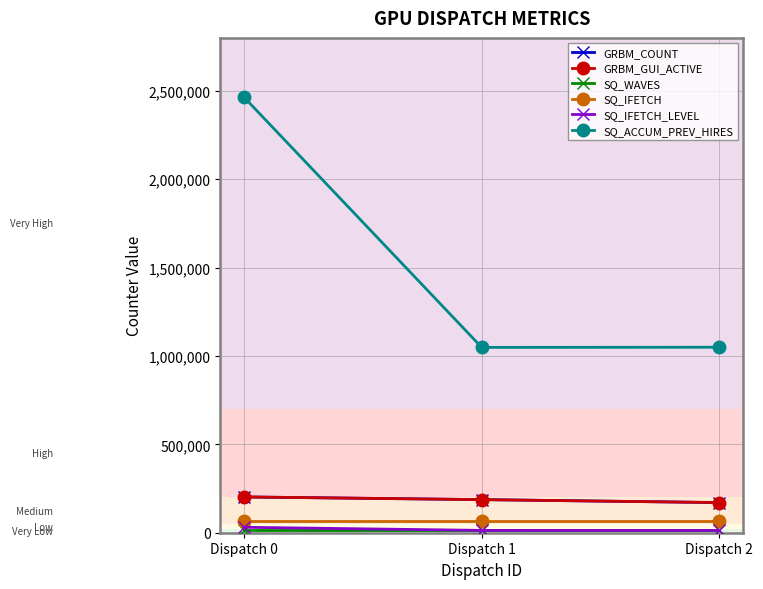

What is the total value across all series at Dispatch 2?

1485769